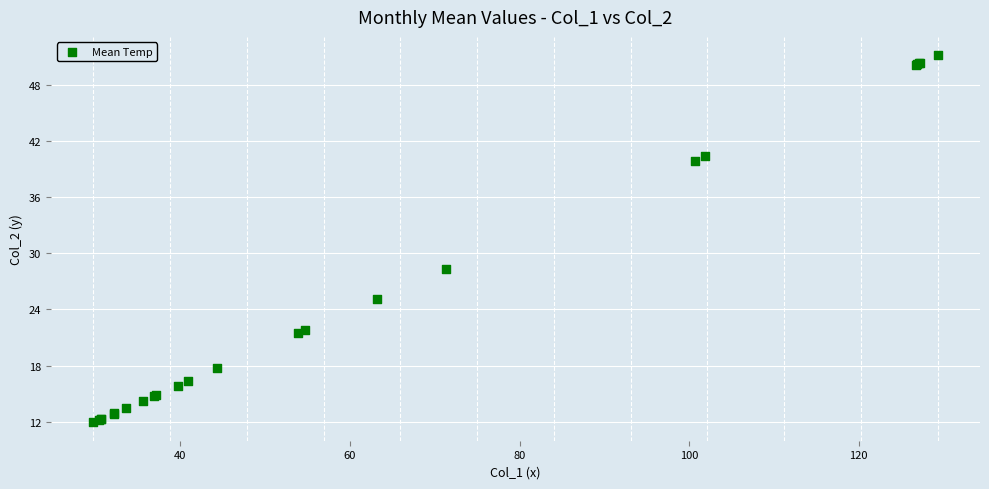

What Y value in the scatter plot is closest to 31?

28.3